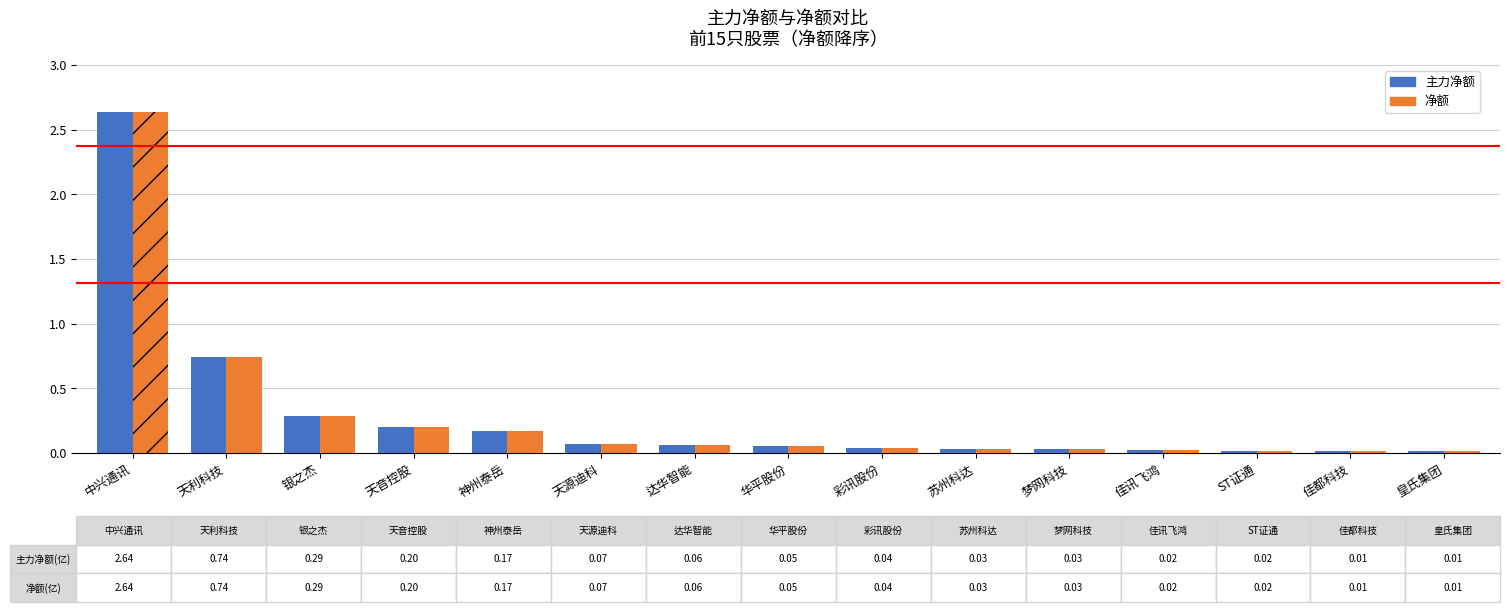

What is the difference between the values at 华平股份 and 天利科技?

0.7